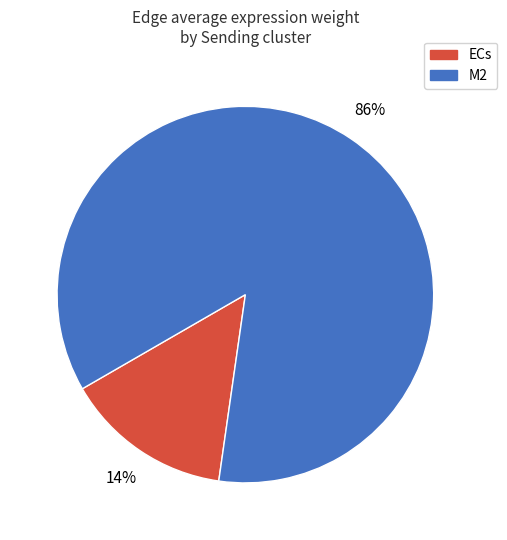

Rank the categories by value from highest to lowest.

M2, ECs